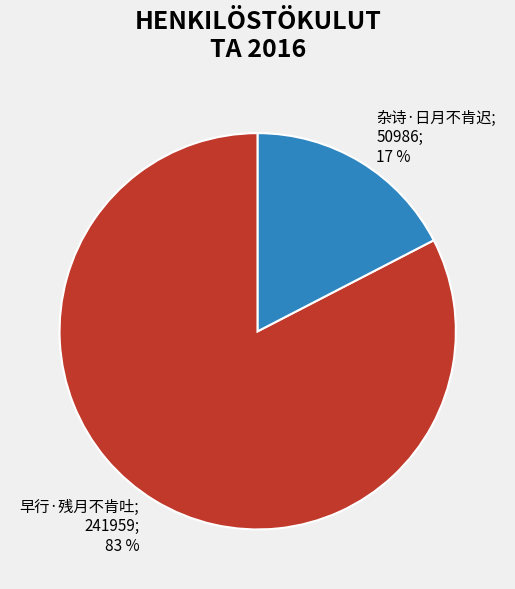

Is there any slice that represents more than half of the pie?

Yes